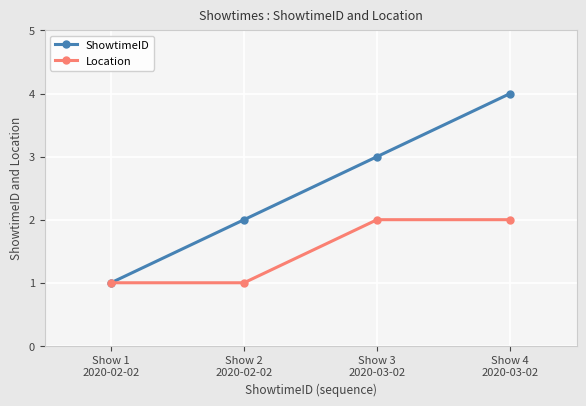

Rank the series by their maximum value, from highest to lowest.

ShowtimeID, Location